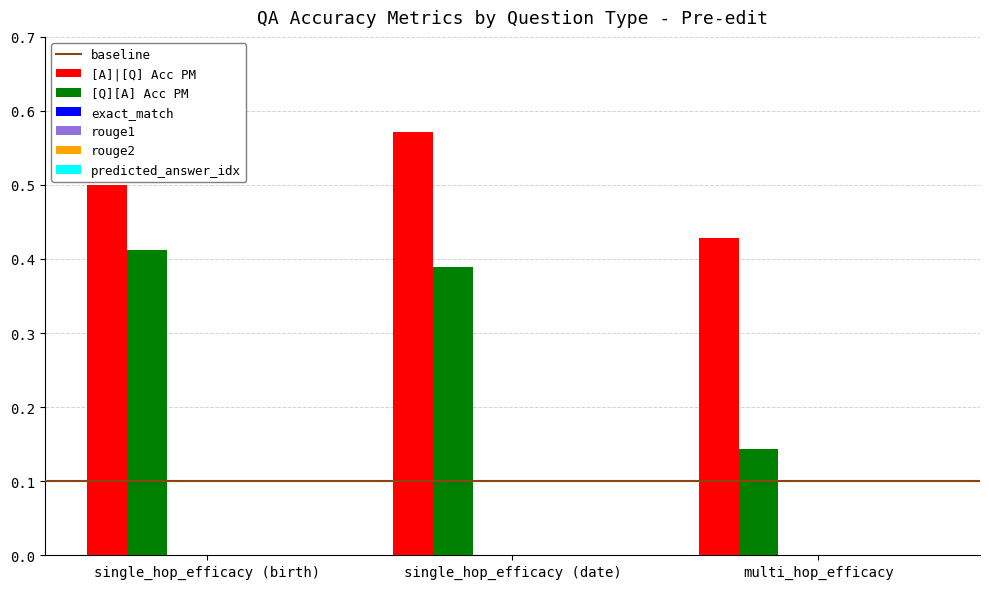

List the series in order of their peak value, lowest first.

[Q][A] Acc PM, [A]|[Q] Acc PM